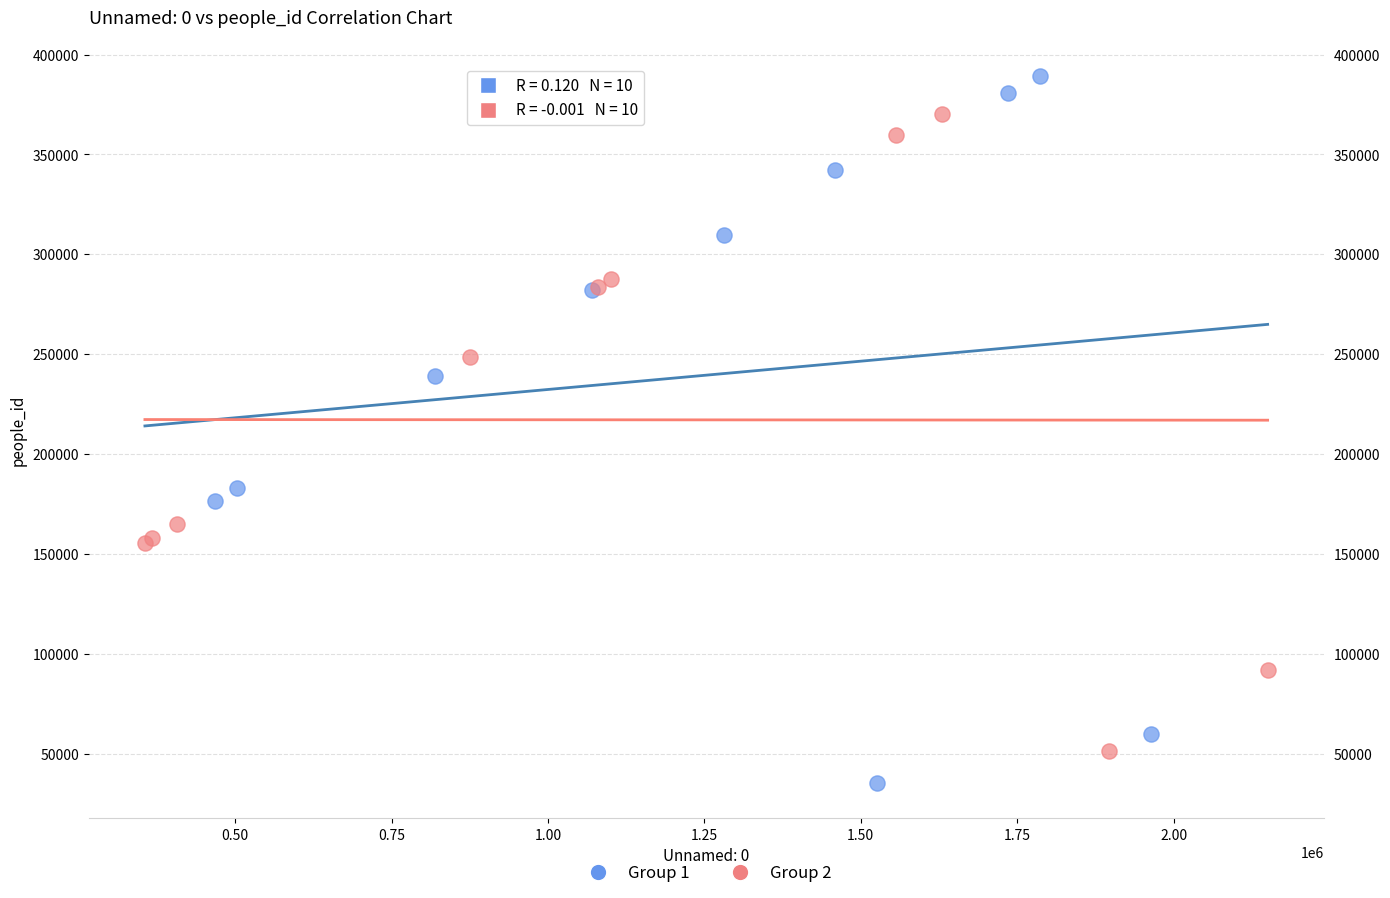

Which series has the widest spread of Y values?

Group 1